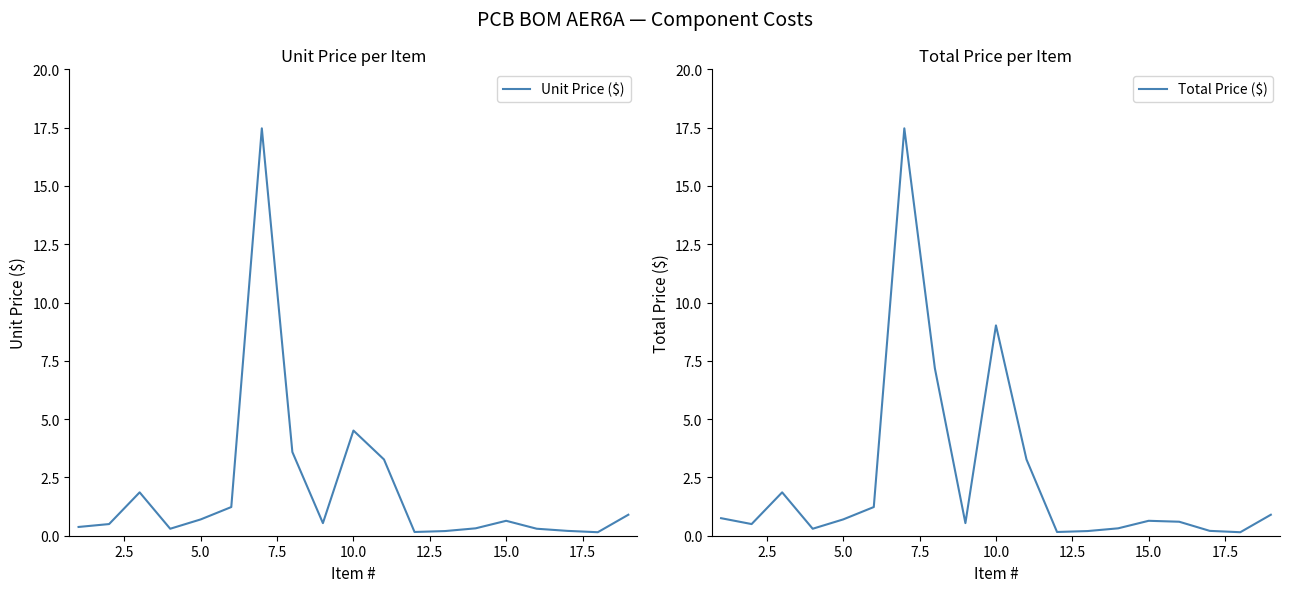

At how many categories does at least one series exceed 10?

1